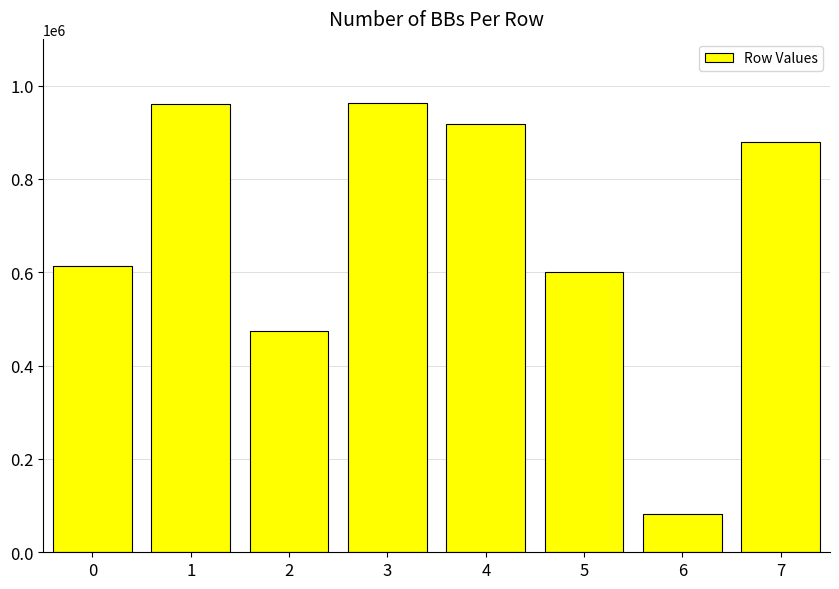

What is the sum of all values?

5492574